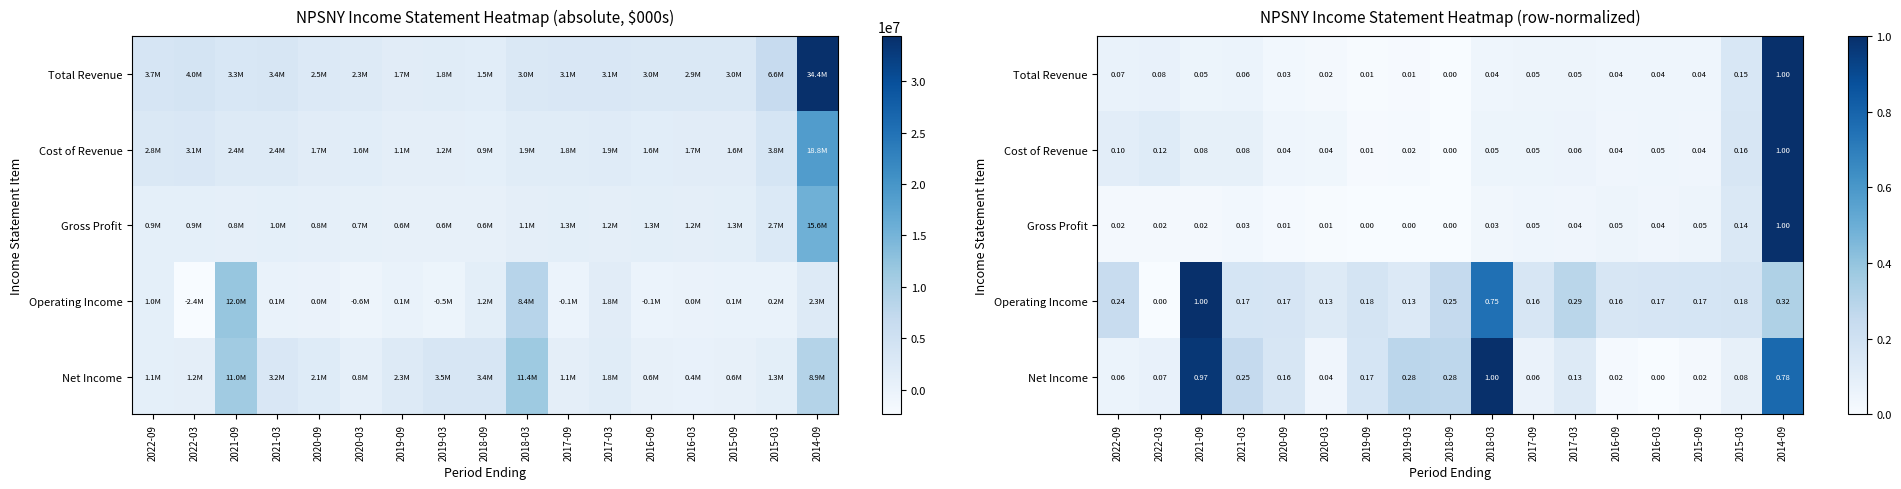

Rank the series by their maximum value, from highest to lowest.

Total Revenue, Cost of Revenue, Gross Profit, Operating Income, Net Income